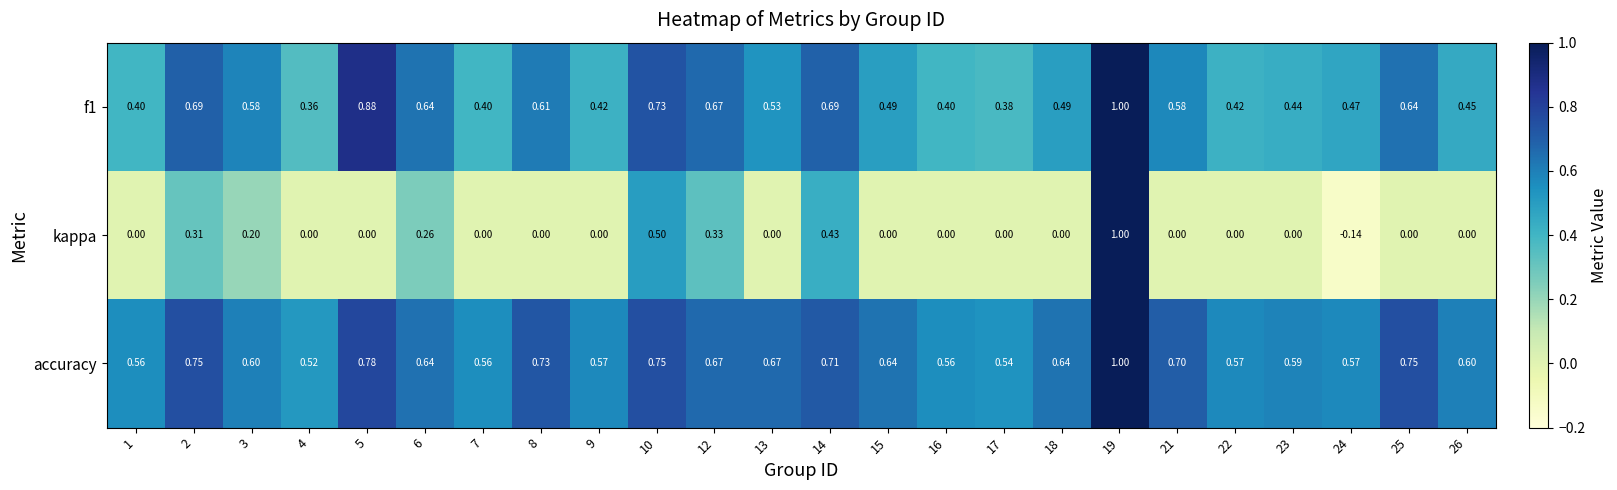

Is the value of accuracy at 16 greater than the value of kappa at 3?

Yes